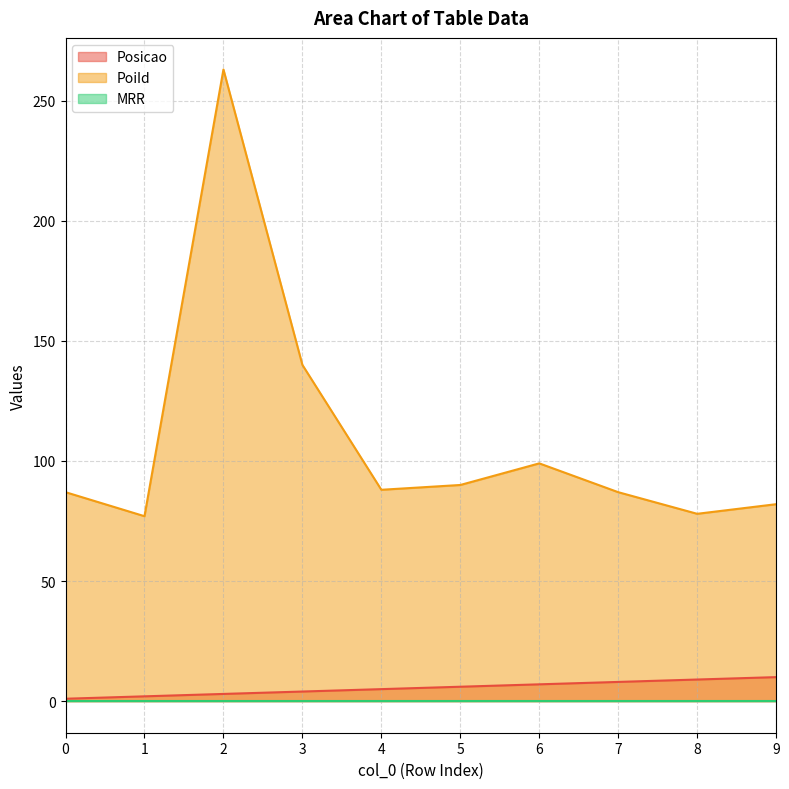

Which series has the largest range (max minus min)?

PoiId